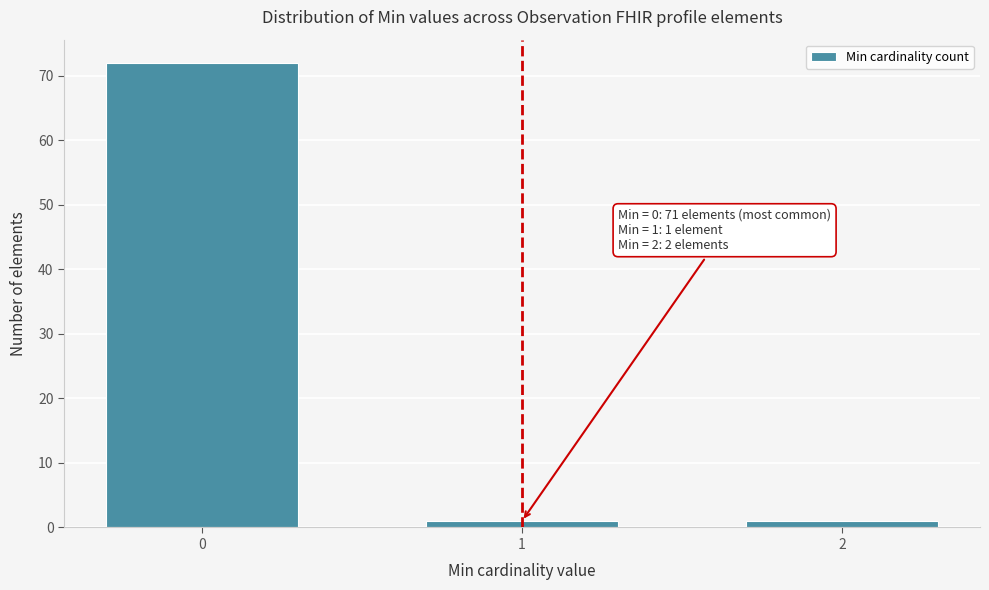

Reading left to right, what are all the values shown in this chart?

0=72	1=1	2=1